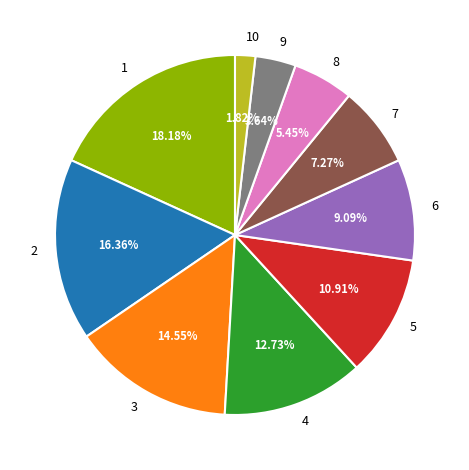

To the nearest percent, what percentage of the pie is 9?

4%